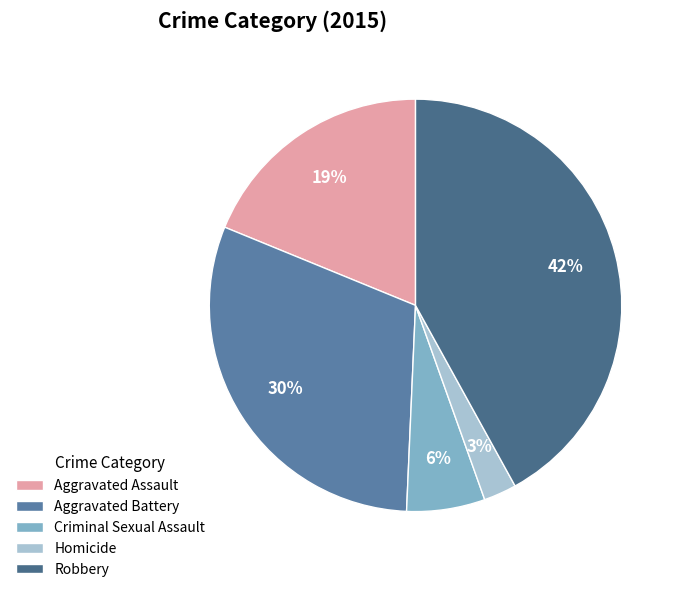

To the nearest percent, what is the average slice percentage?

20%